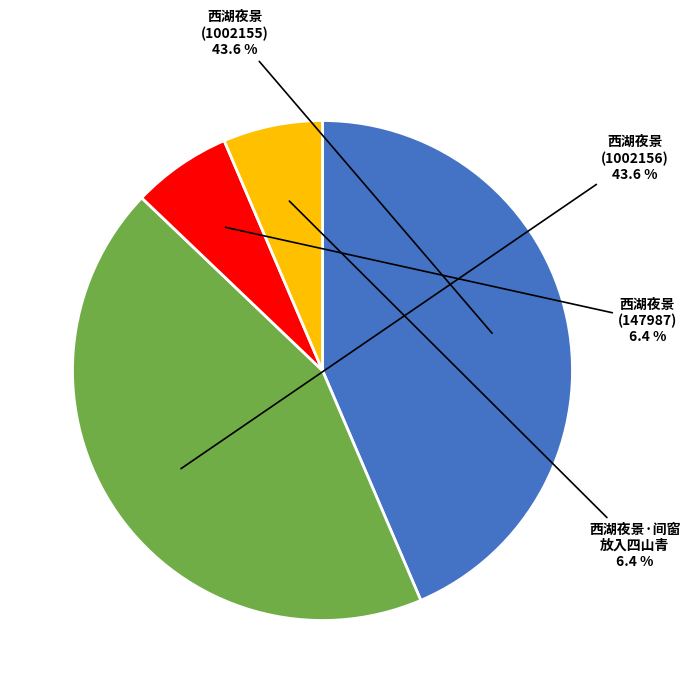

True or false: 西湖夜景 (1002156) accounts for 35% of the total.

False